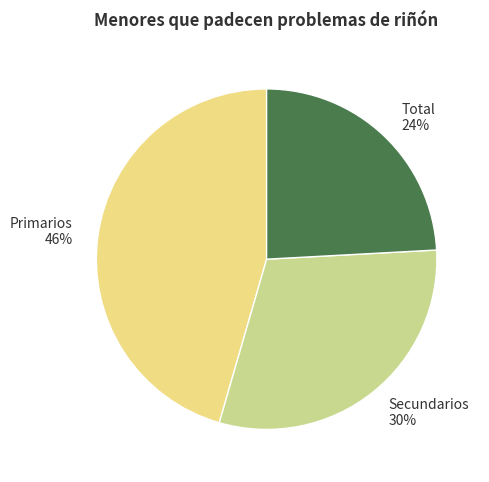

How many segments does this pie chart have?

3